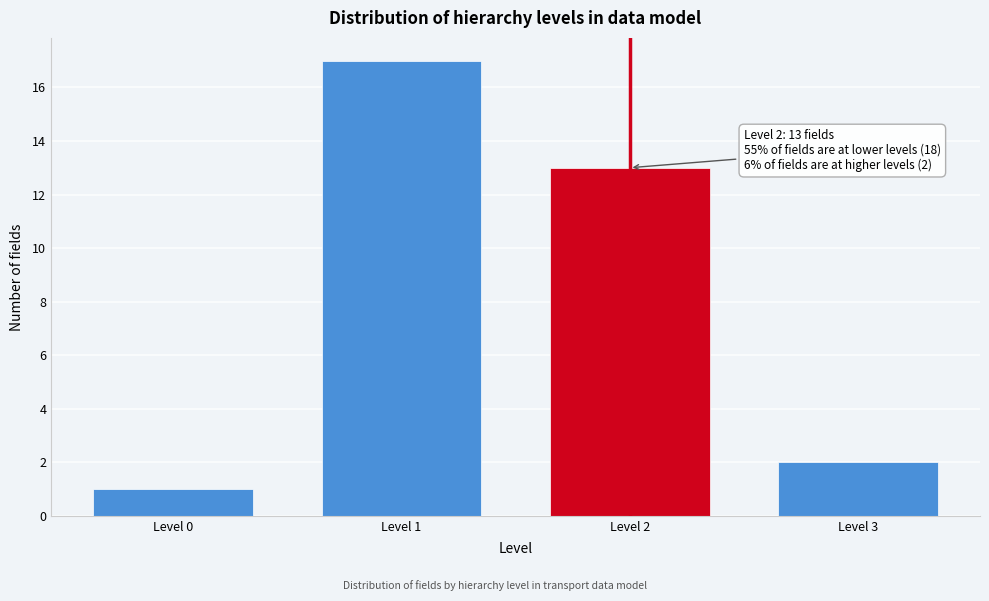

Reading left to right, list all the values displayed in this chart.

1	17	13	2